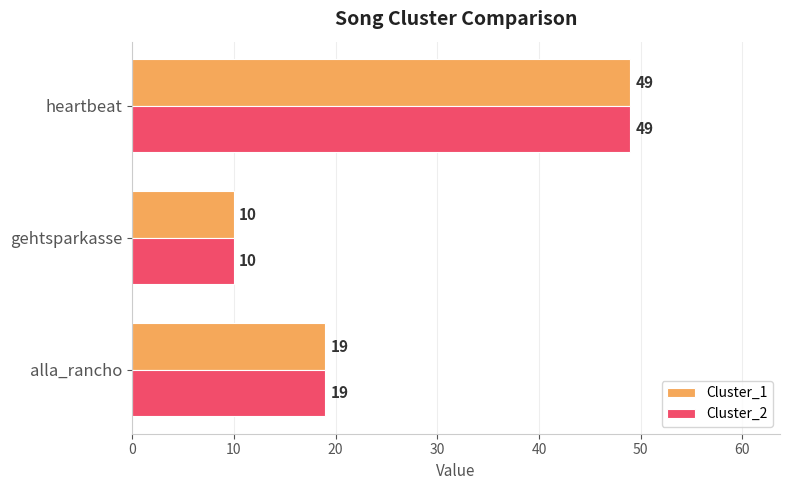

How many Cluster_1 values are between 10 and 49?

3